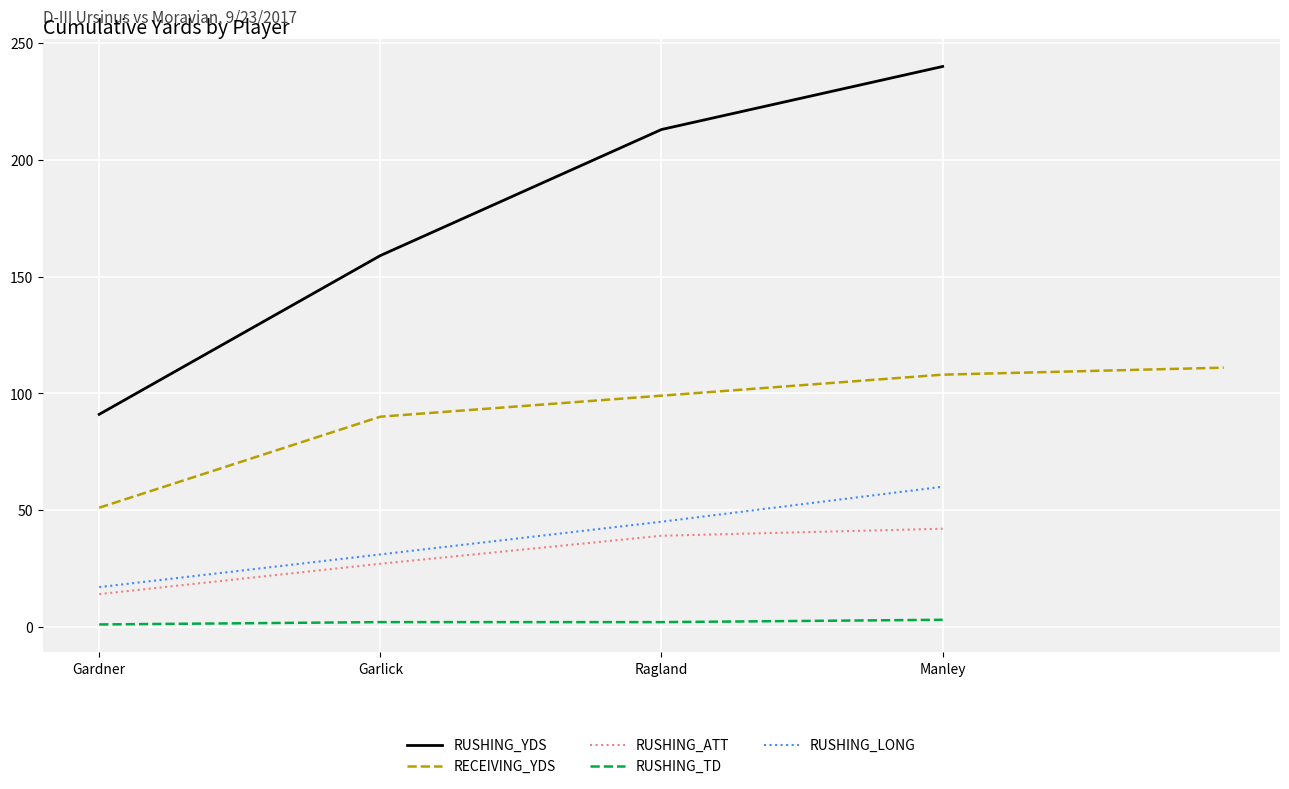

True or false: RUSHING_ATT has a value of 55 at Ragland.

False